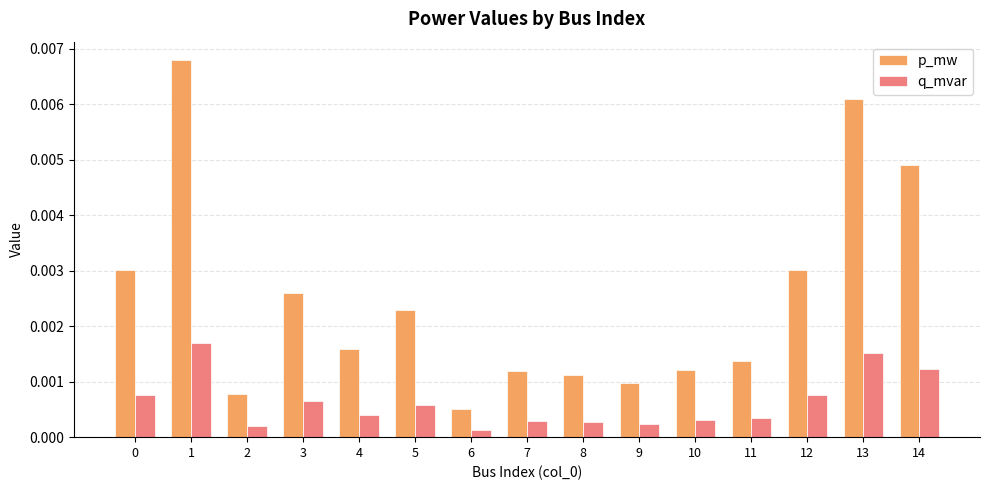

At which label does p_mw reach its minimum?

6